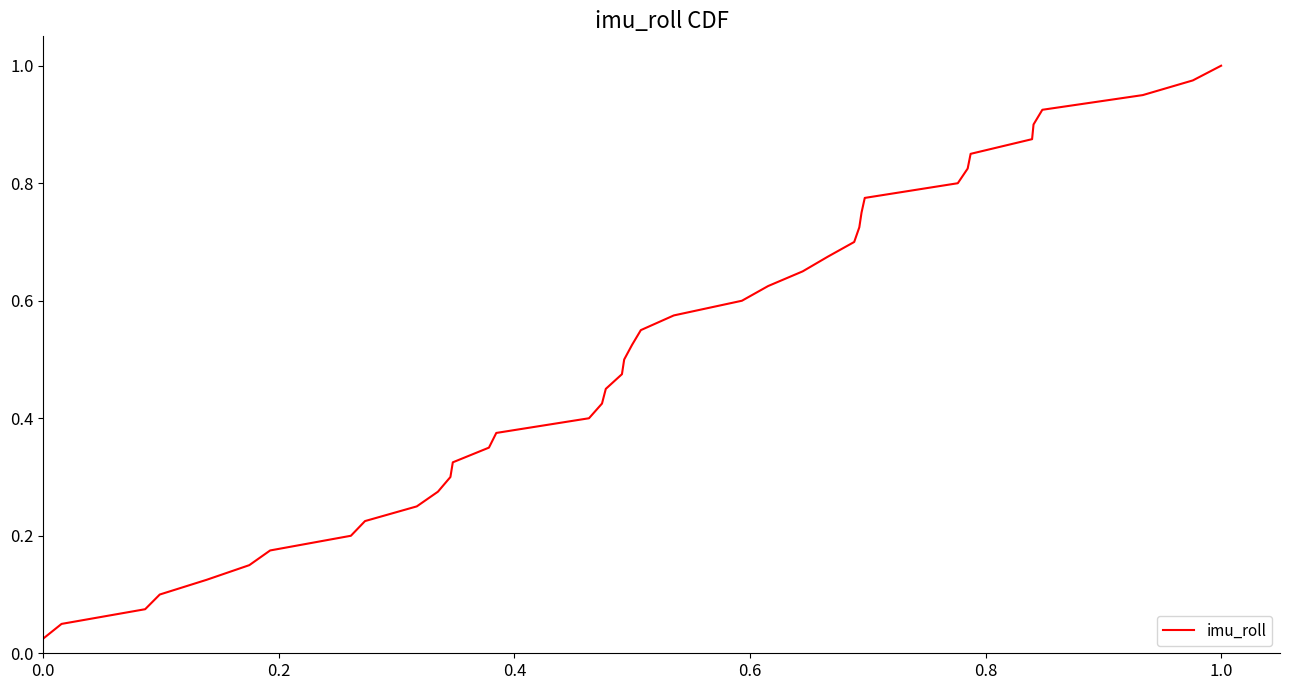

True or false: the data has more than 2 interior local peaks.

False